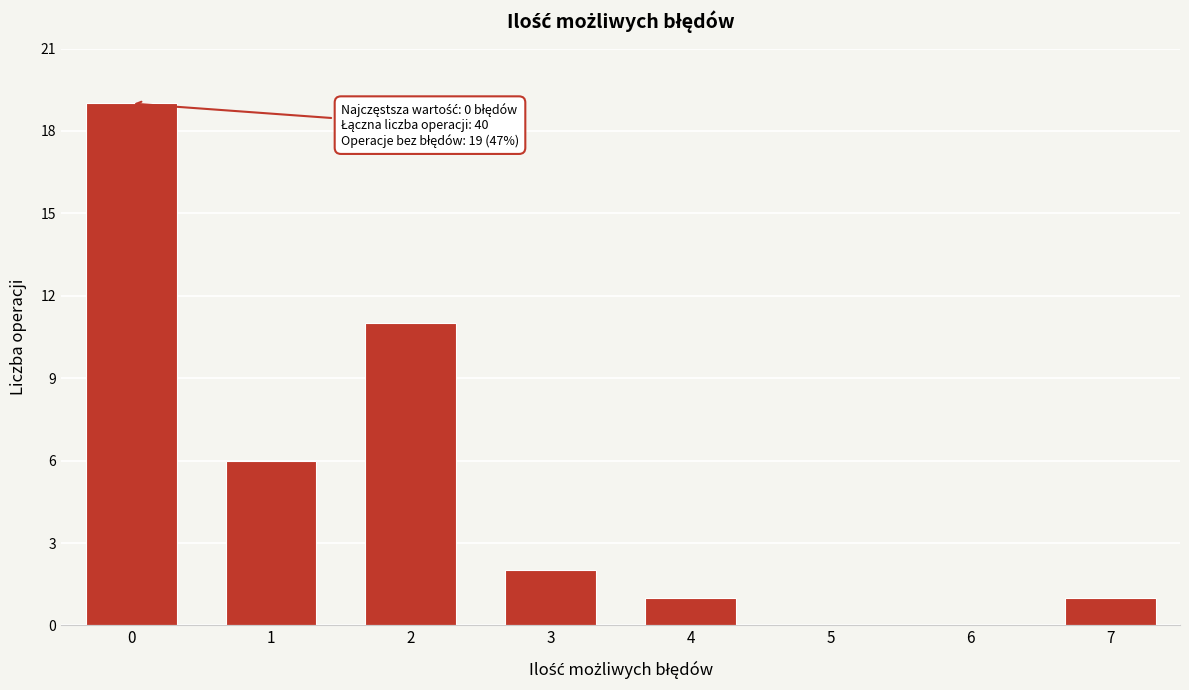

Reading left to right, extract all data points from this chart.

0=19	1=6	2=11	3=2	4=1	5=0	6=0	7=1